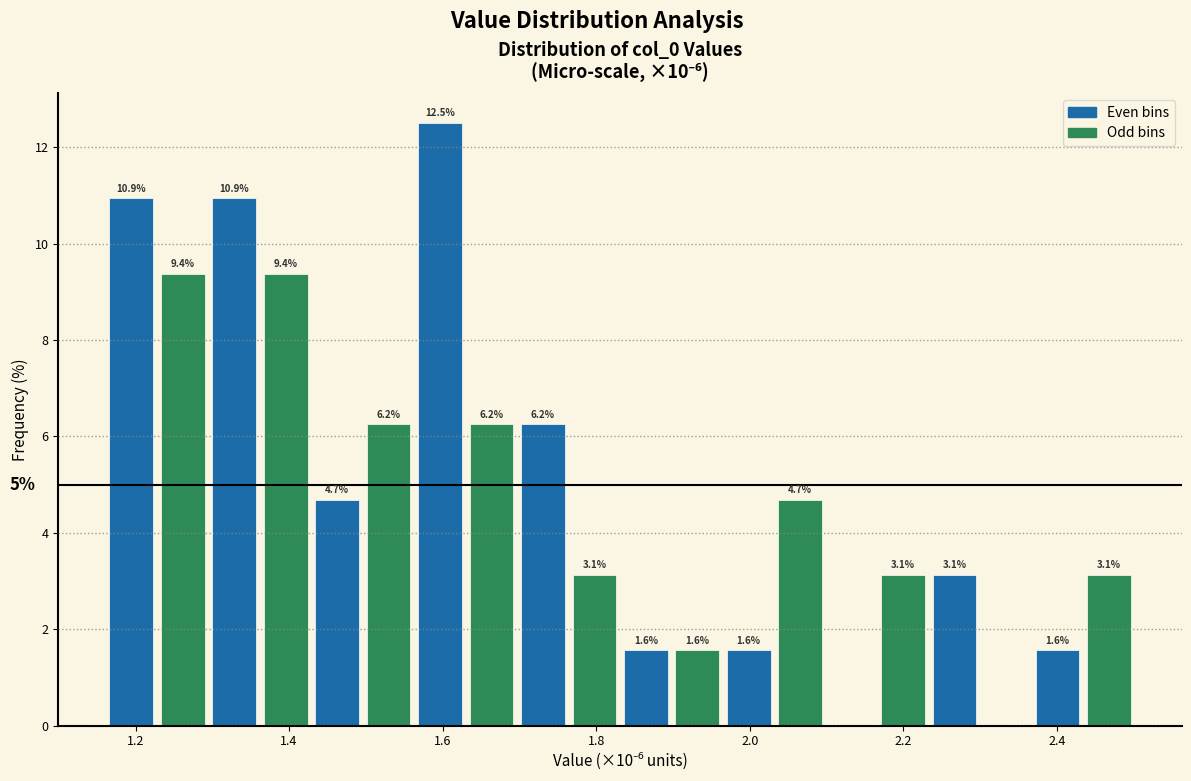

Around what value on the x-axis is the tallest bar? Give the approximate position of its centre, as read against the axis.

1.60